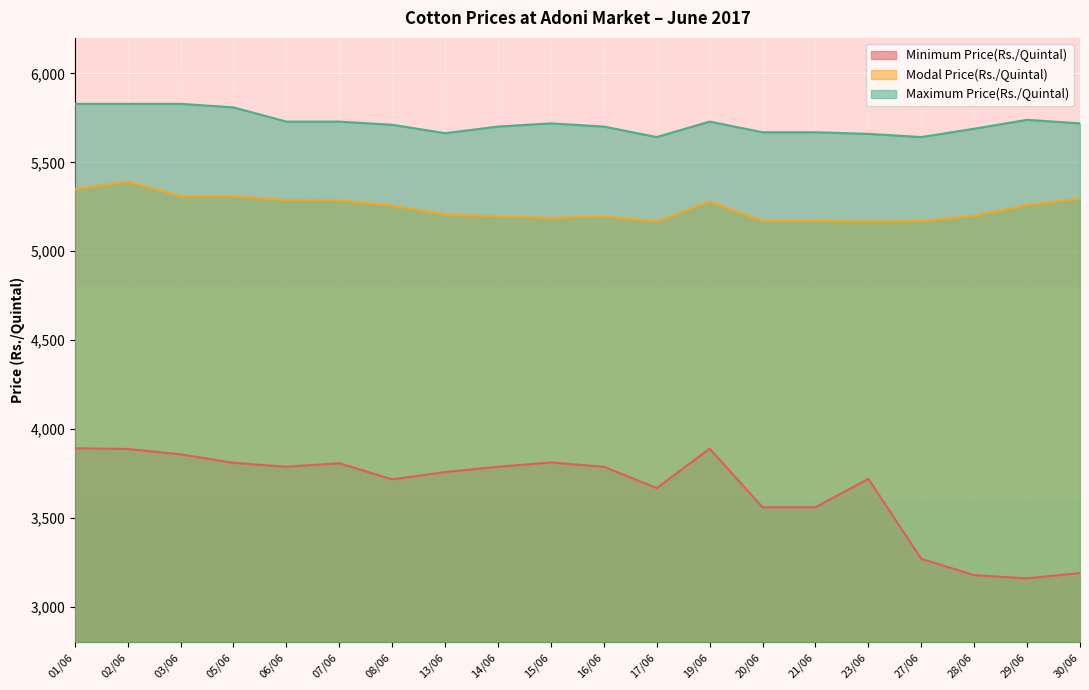

Which series has the largest total across all categories?

Maximum Price(Rs./Quintal)